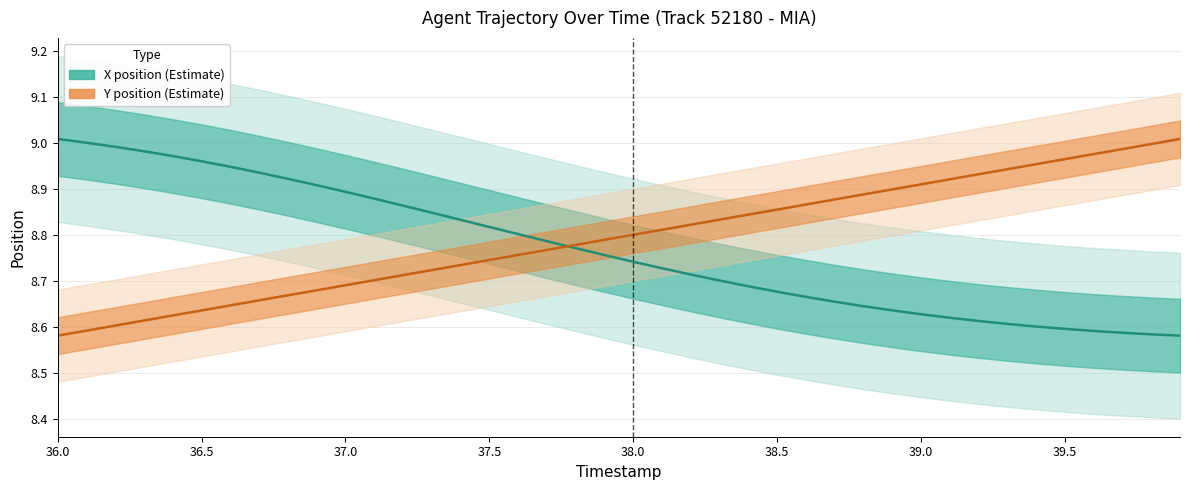

What is the average value of the X center series?

8.8